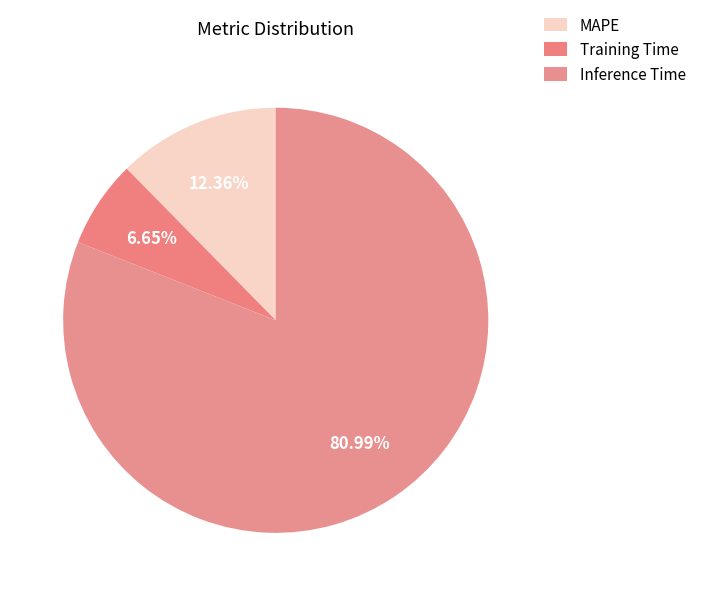

Is there any slice that represents more than half of the pie?

Yes